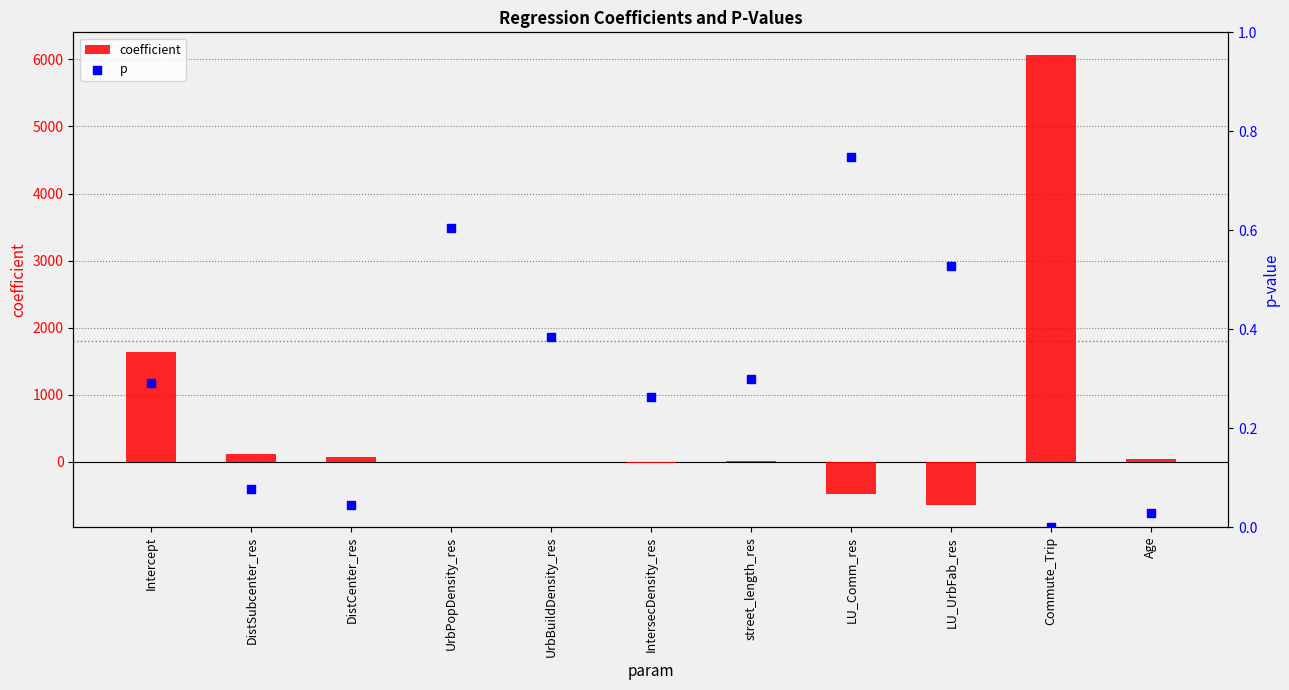

At how many categories does at least one series exceed 5751?

1